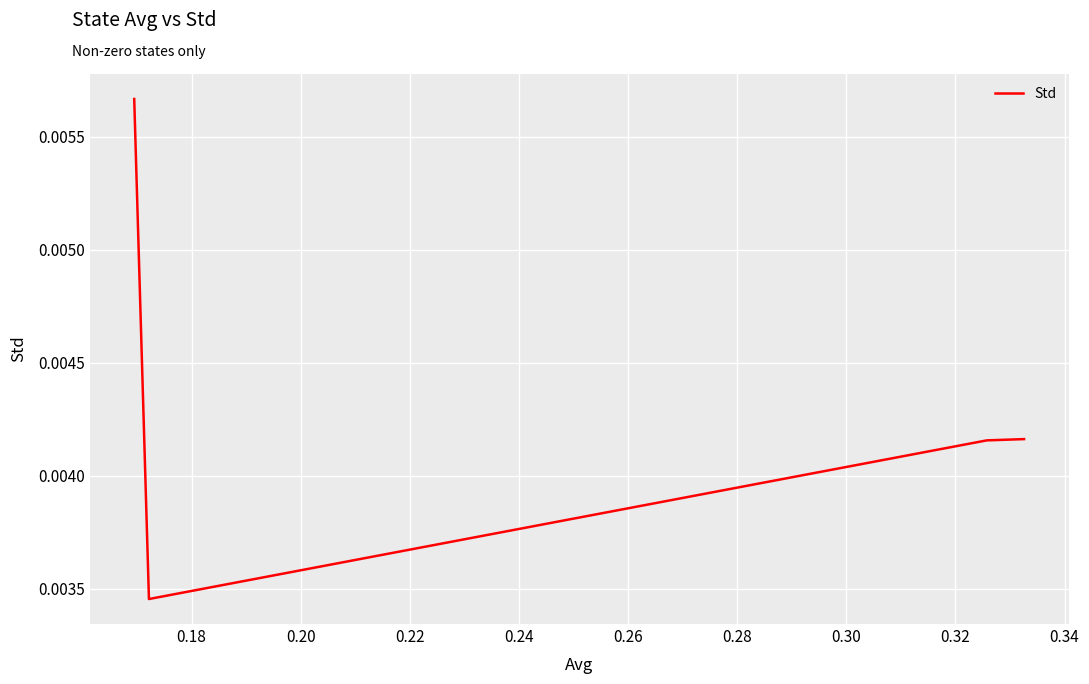

How many values are between 0 and 1?

4